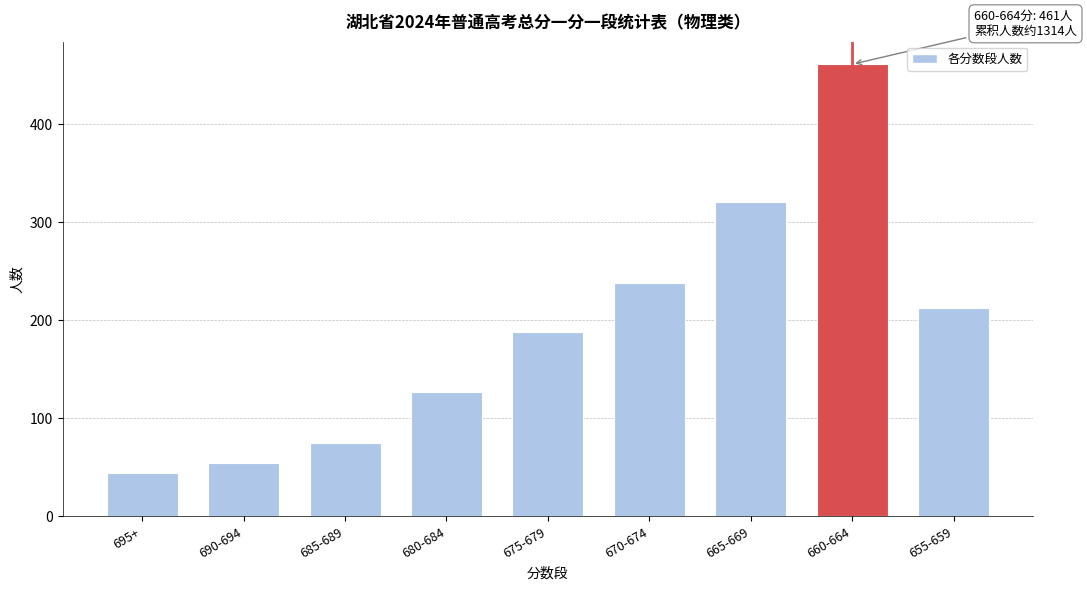

Reading left to right, list all the values displayed in this chart.

44	54	75	127	188	238	320	461	212